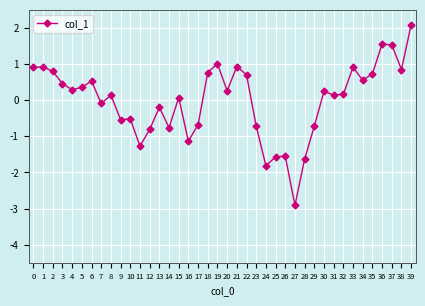

Is it true that the value at 6 is 0.5?

True